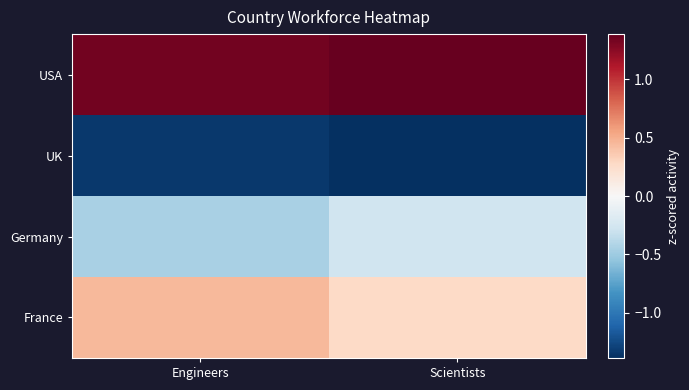

List the series in order of their peak value, highest first.

USA, France, Germany, UK